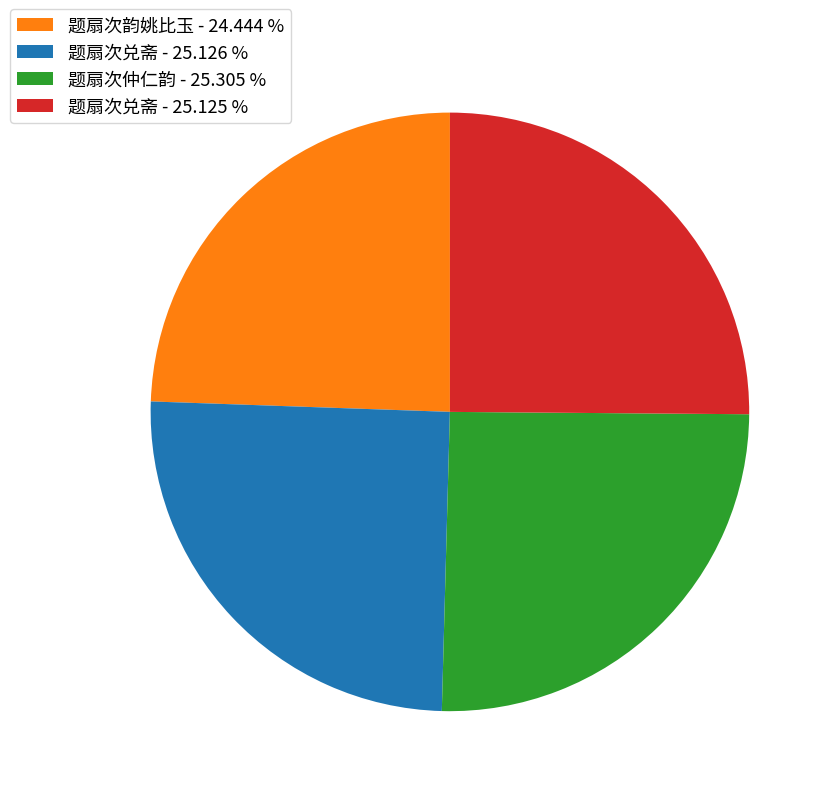

Is there any slice that represents more than half of the pie?

No